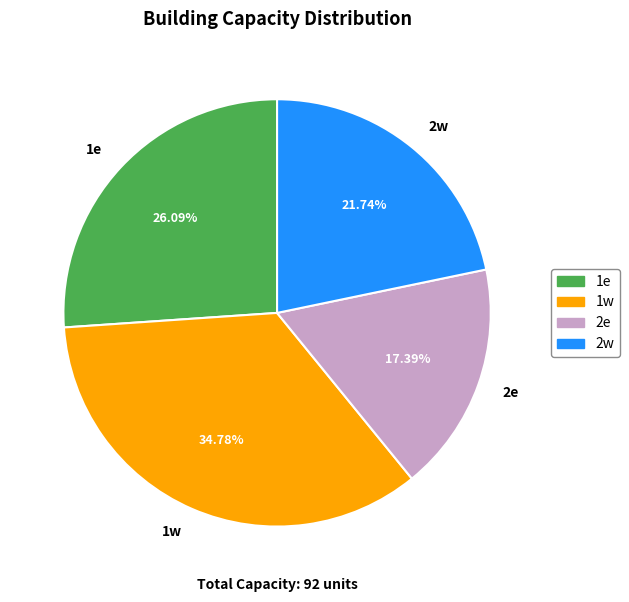

To the nearest percent, what percentage of the pie is 1w?

35%